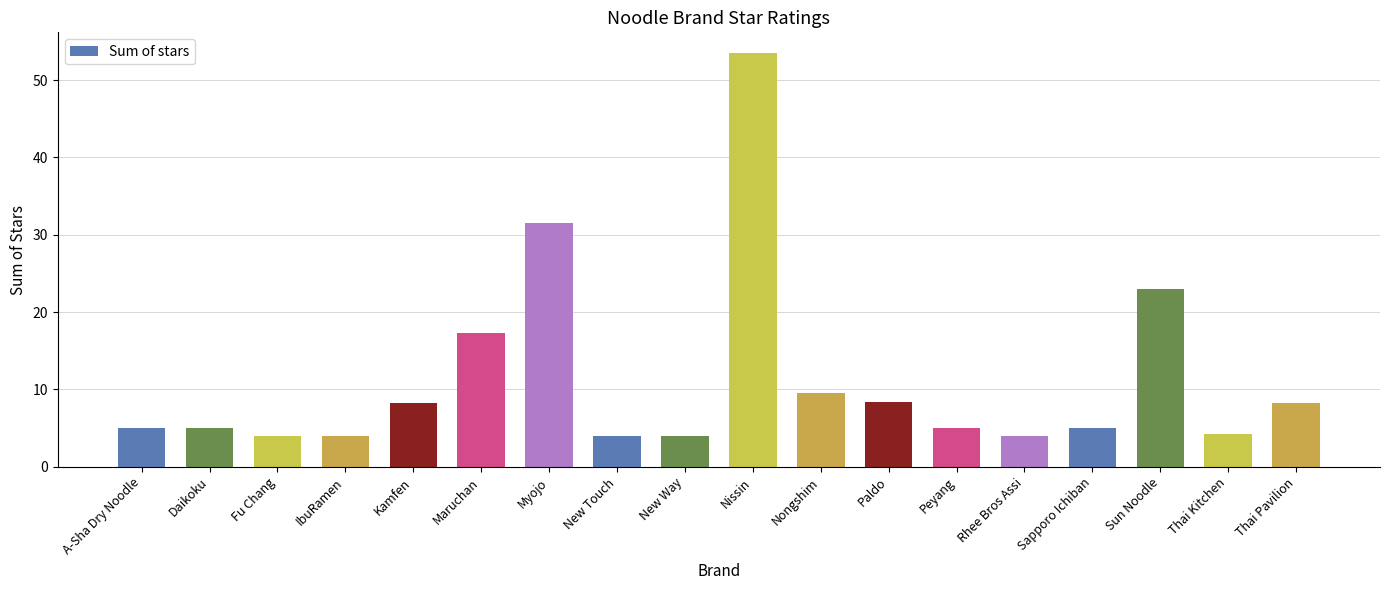

Count the number of data series in this chart.

1